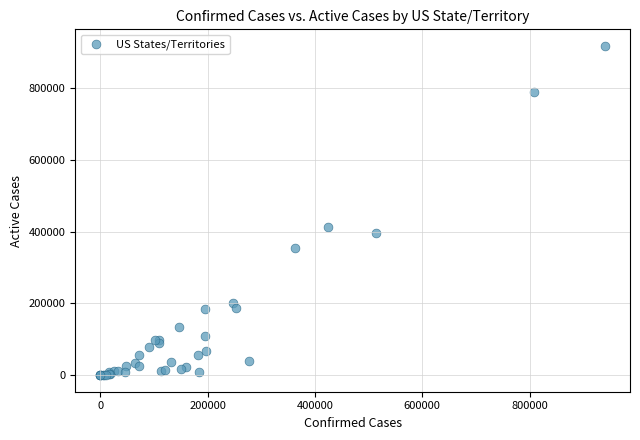

What Y value in the scatter plot is closest to 459103?

413452